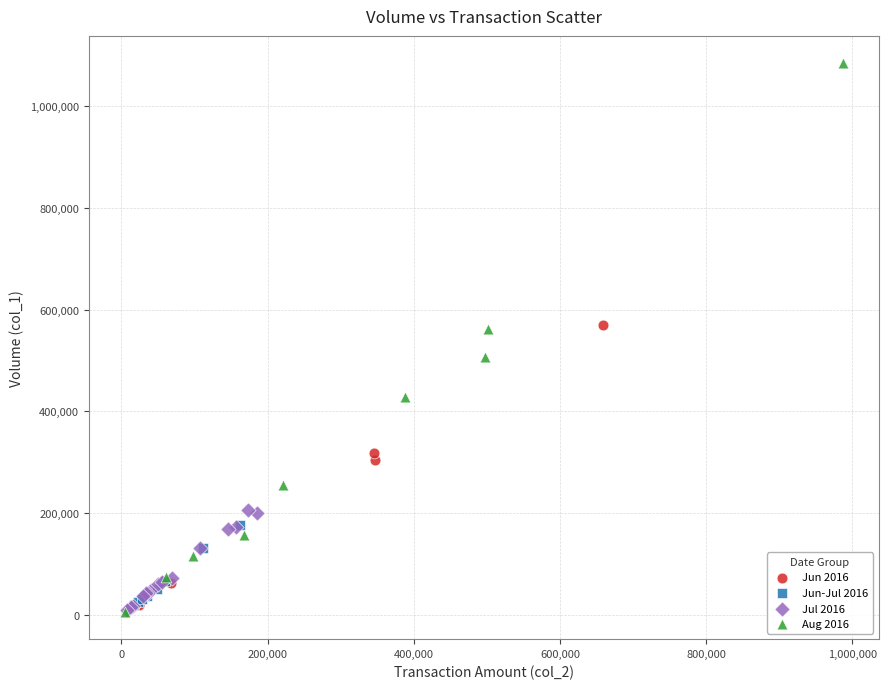

Which series has the largest Y range (max minus min)?

Aug 2016